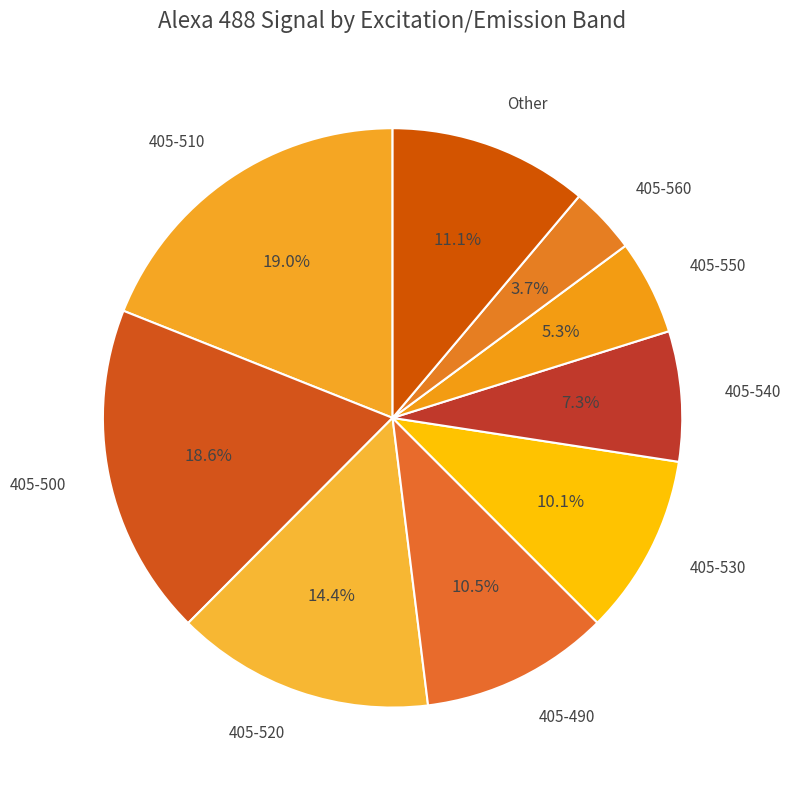

Is there a majority slice in this chart?

No